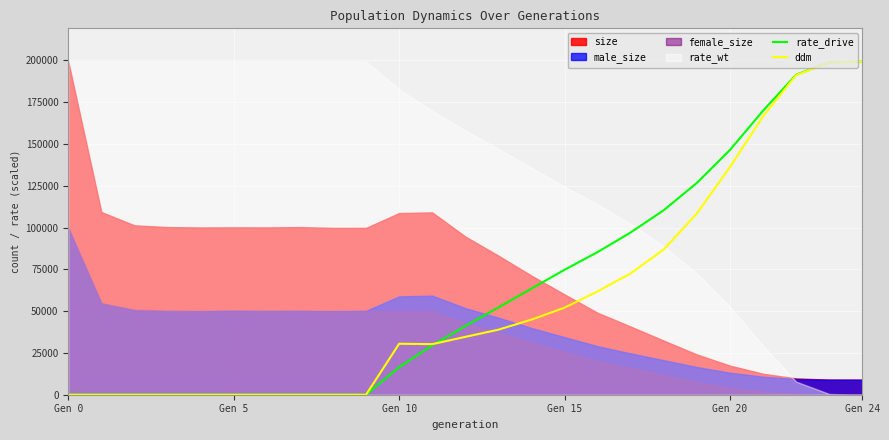

How many times do ddm and rate_drive cross each other?

1